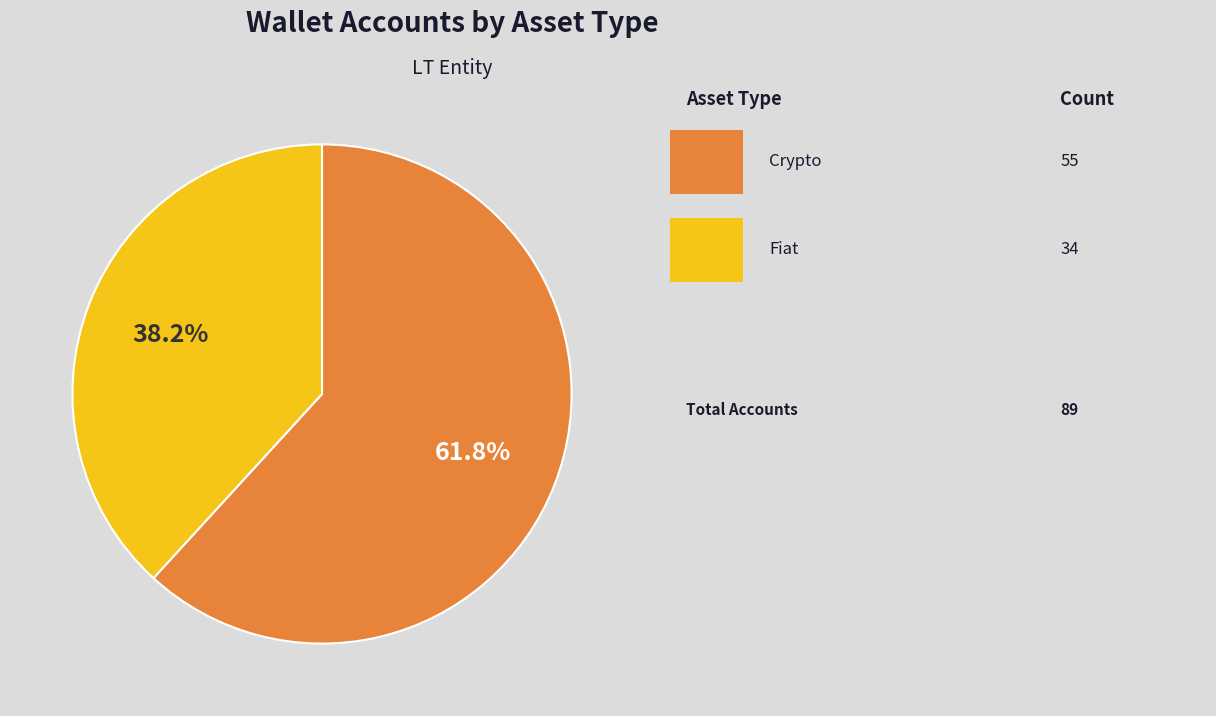

Does any single category account for the majority?

Yes